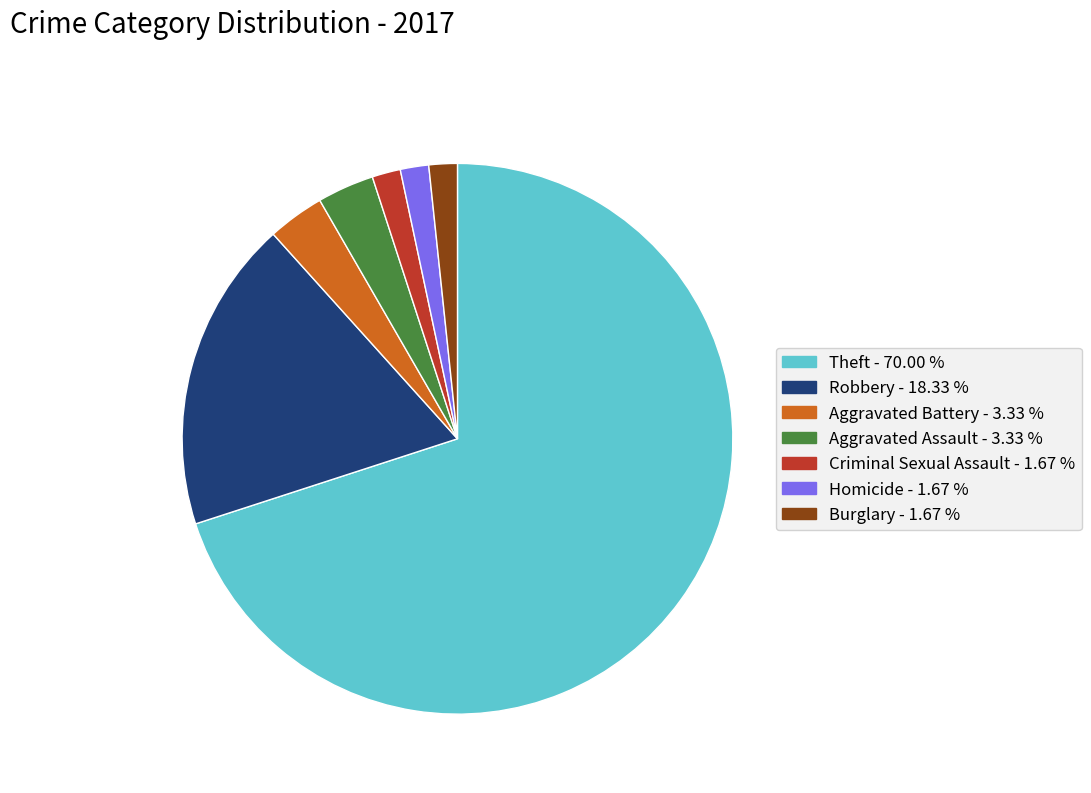

Count the number of slices in the pie.

7